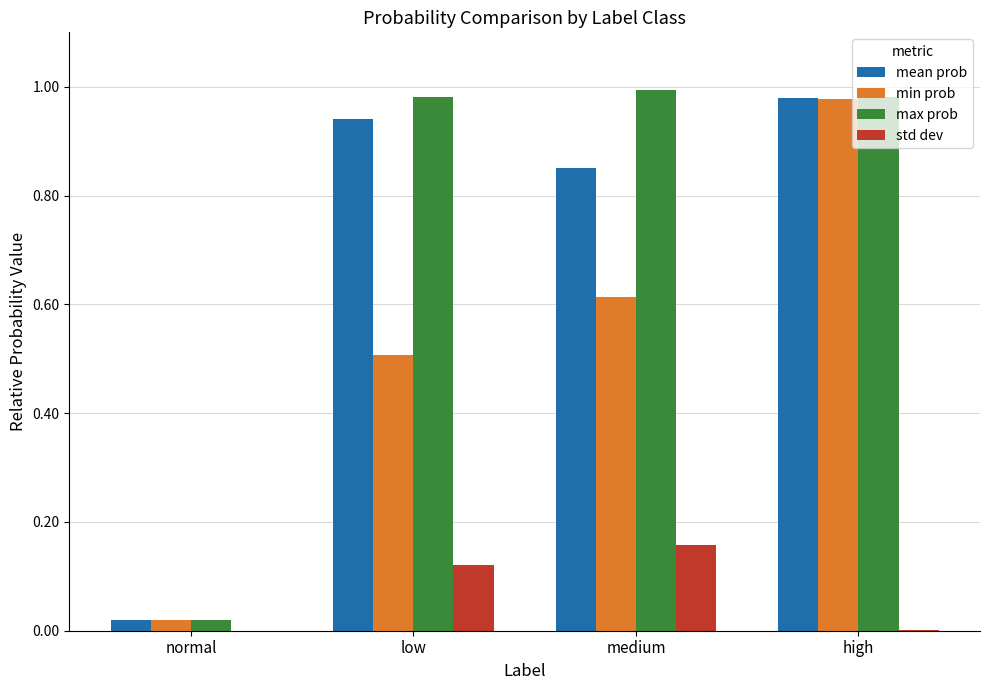

Is it true that min prob equals 1.0 at high?

True